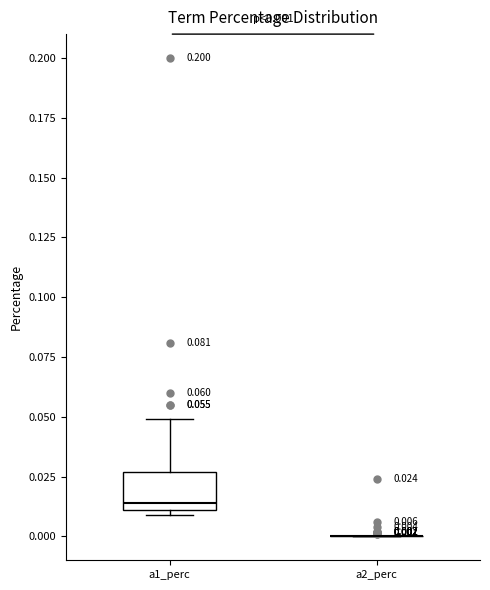

Which box is the tallest, from its lower edge to its upper edge?

a1_perc